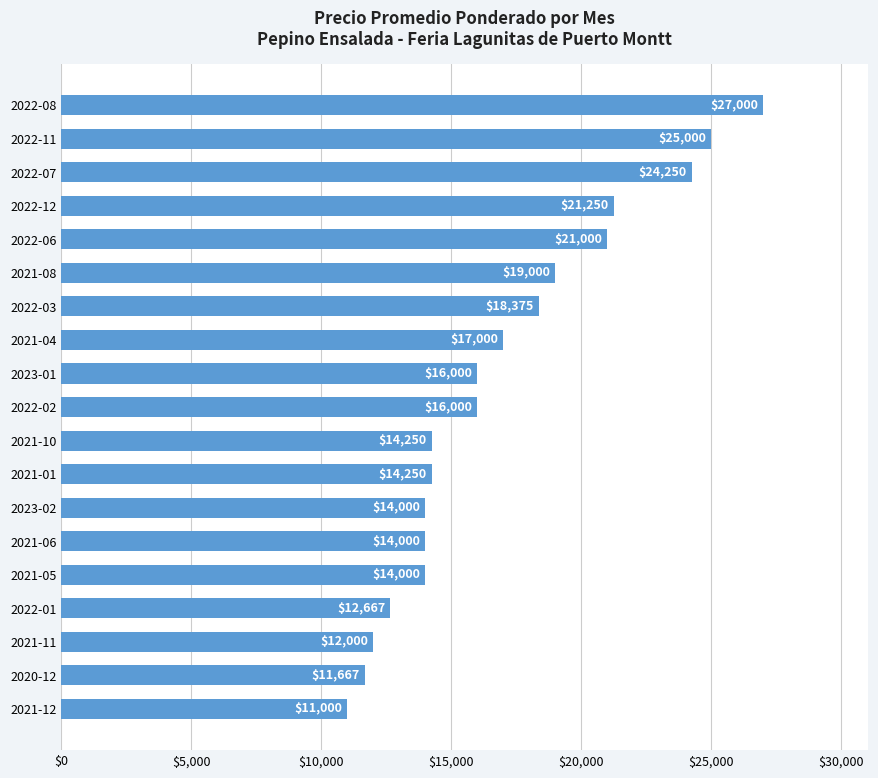

What is the change in value from 2022-03 to 2022-08?

+8625